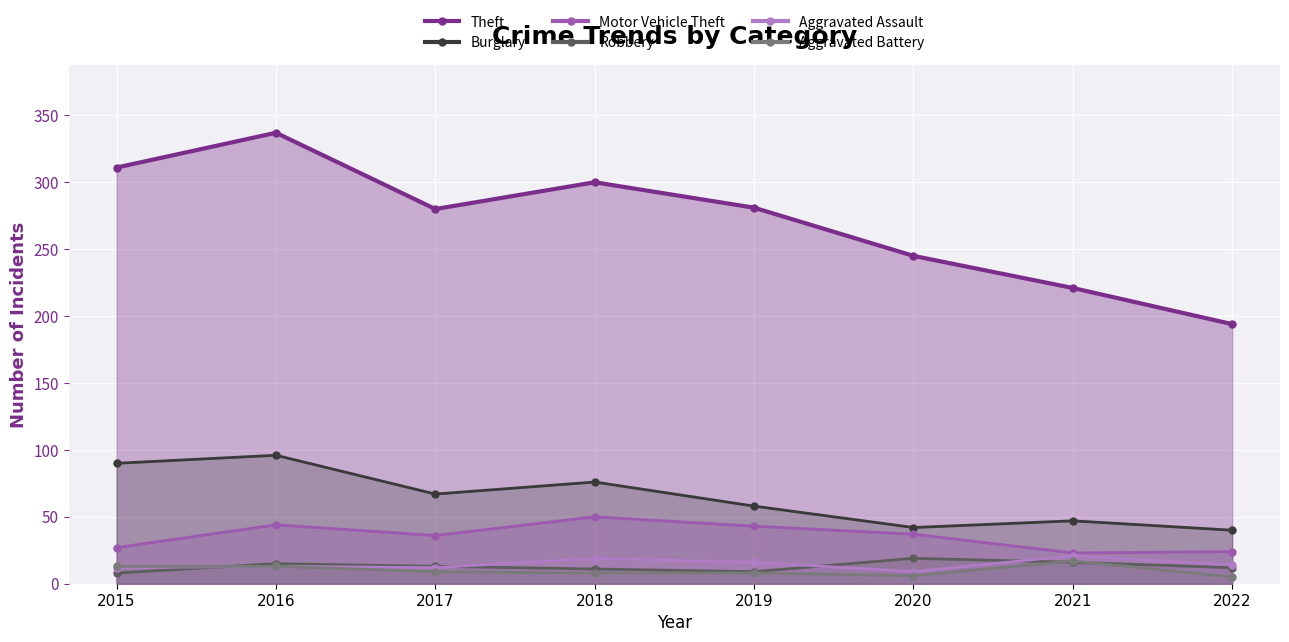

Which series changed the most between 2016 and 2017?

Theft